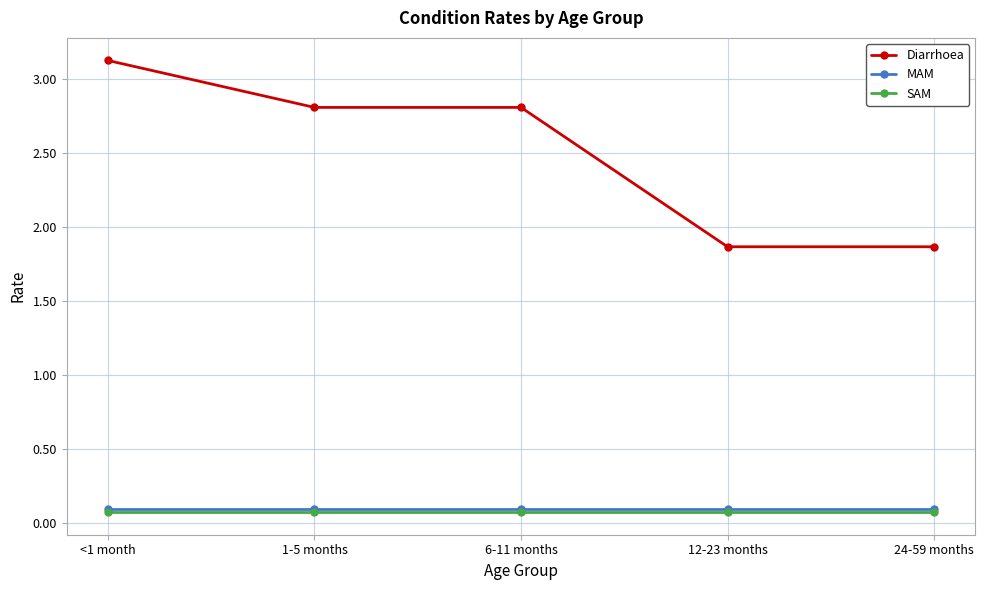

What is the minimum value for MAM?

0.1